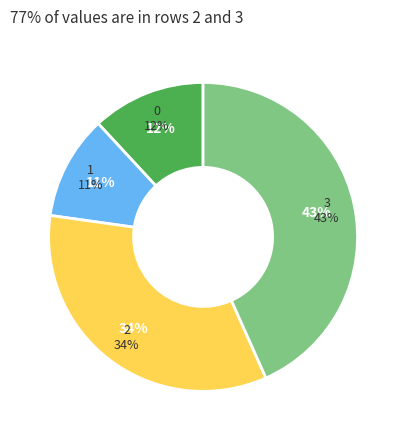

Rank the categories by value from highest to lowest.

3, 2, 0, 1